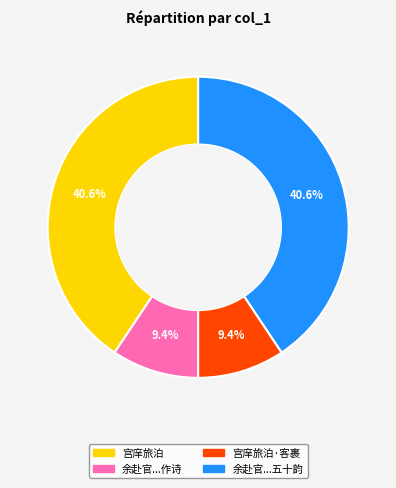

Does 宫庠旅泊 account for over 50% of the chart?

No